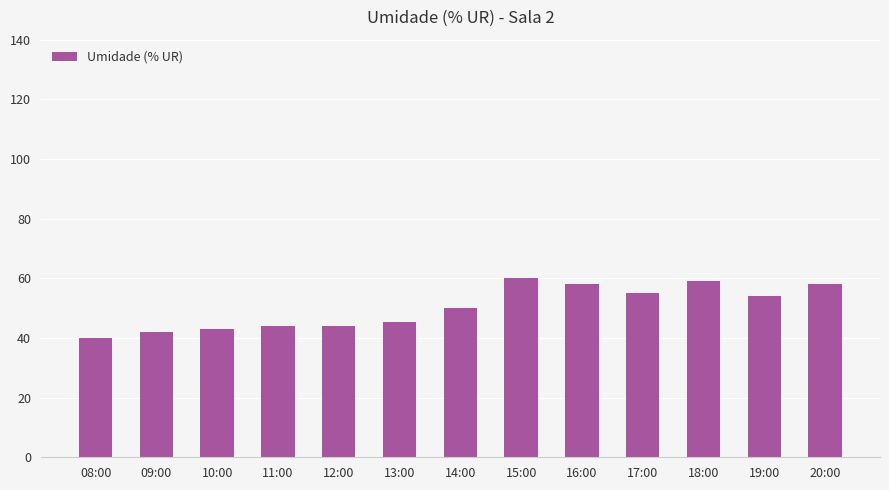

Does the chart contain any negative values?

No